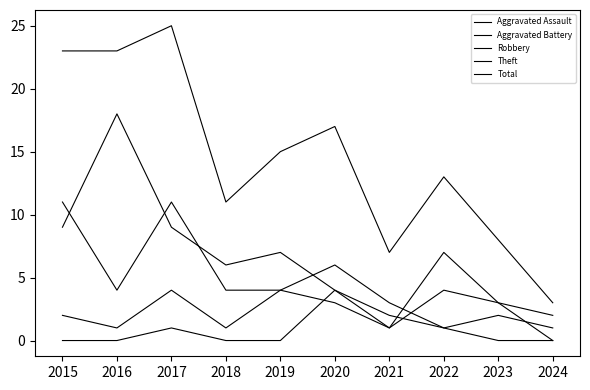

Is this an area chart (filled region under the line)?

No